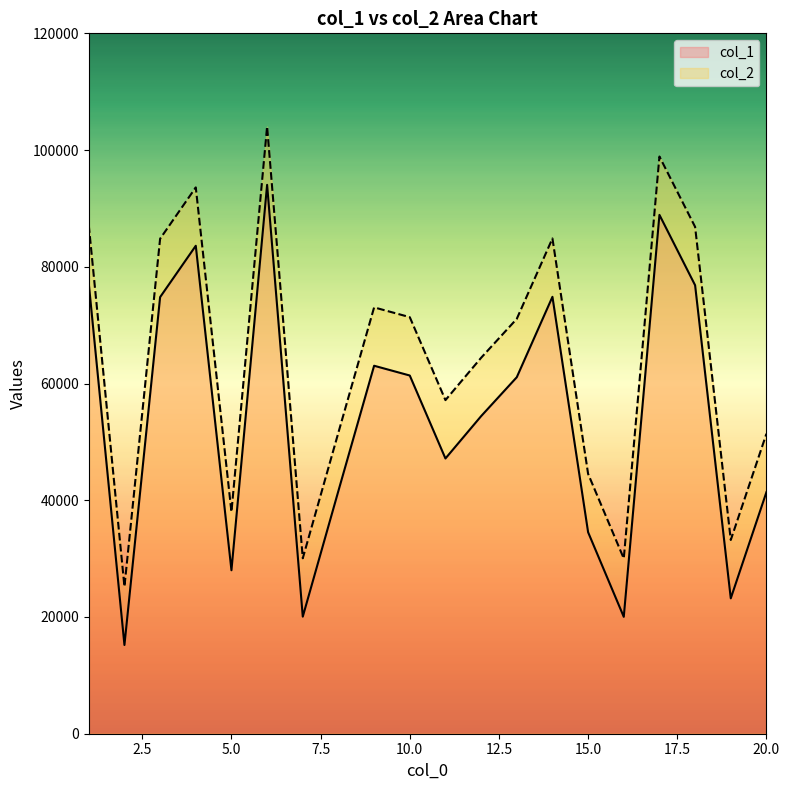

Does the chart display data point markers on the line(s)?

No